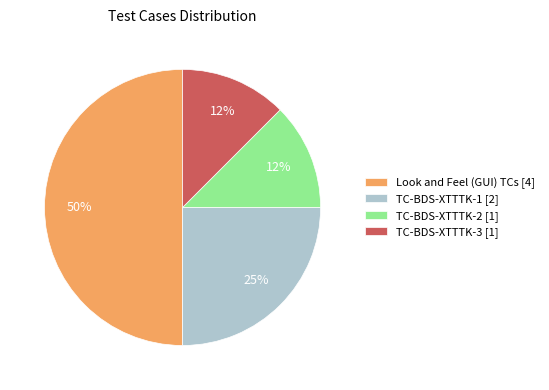

What percentage is the TC-BDS-XTTTK-1 [2] slice, to the nearest percent?

25%